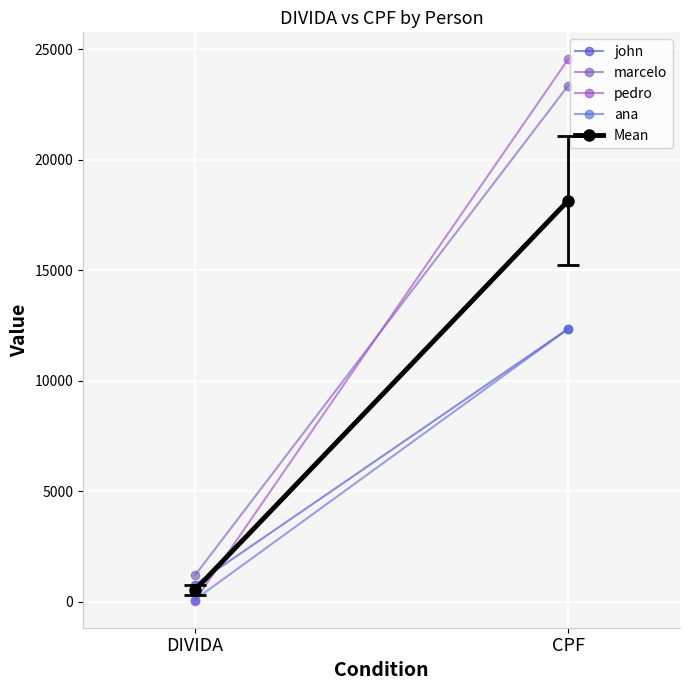

What is the value of the pedro point at the 1st from the left?

56.0